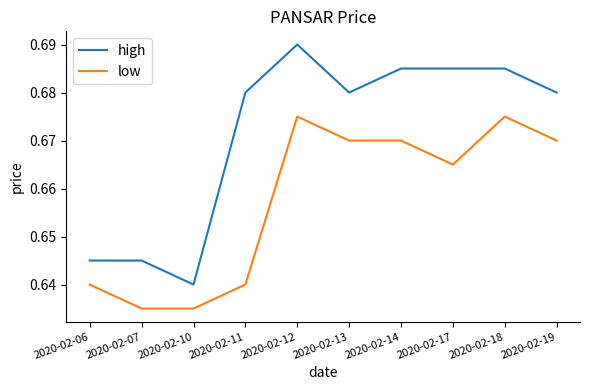

Which label corresponds to the largest value in the chart?

2020-02-12